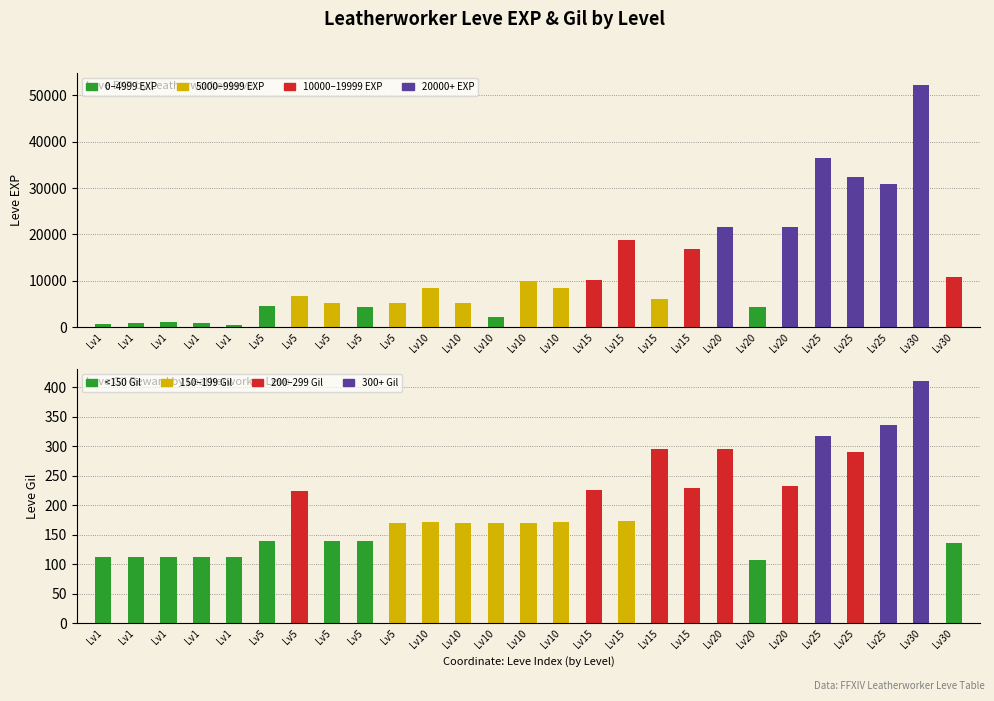

What is the maximum value for Leve Gil?

410